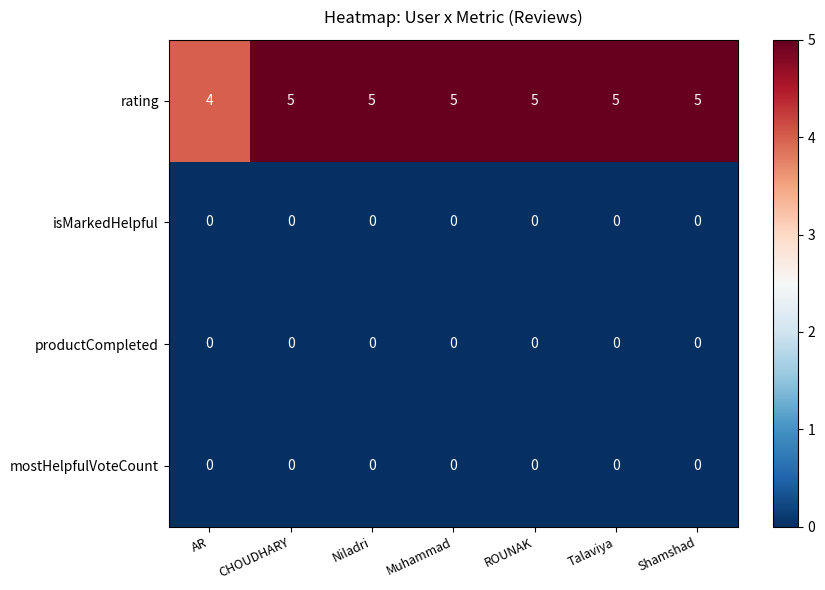

The value of rating at CHOUDHARY is 5. True or false?

True